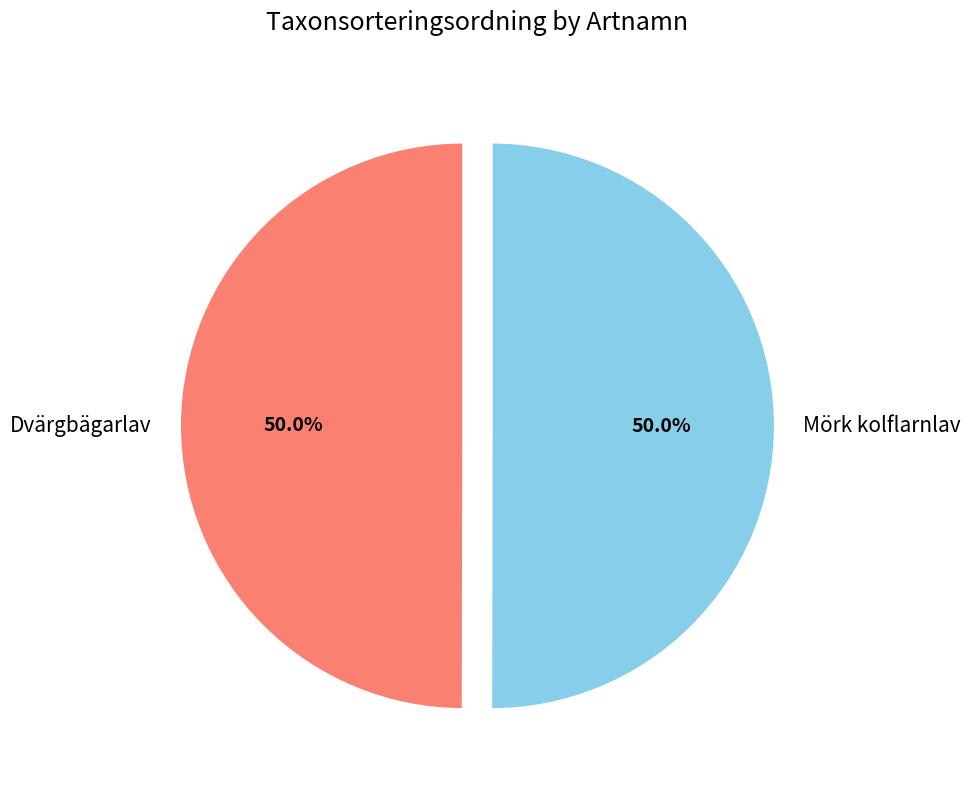

Approximately how many times larger is the value at Mörk kolflarnlav compared to Dvärgbägarlav?

1.0